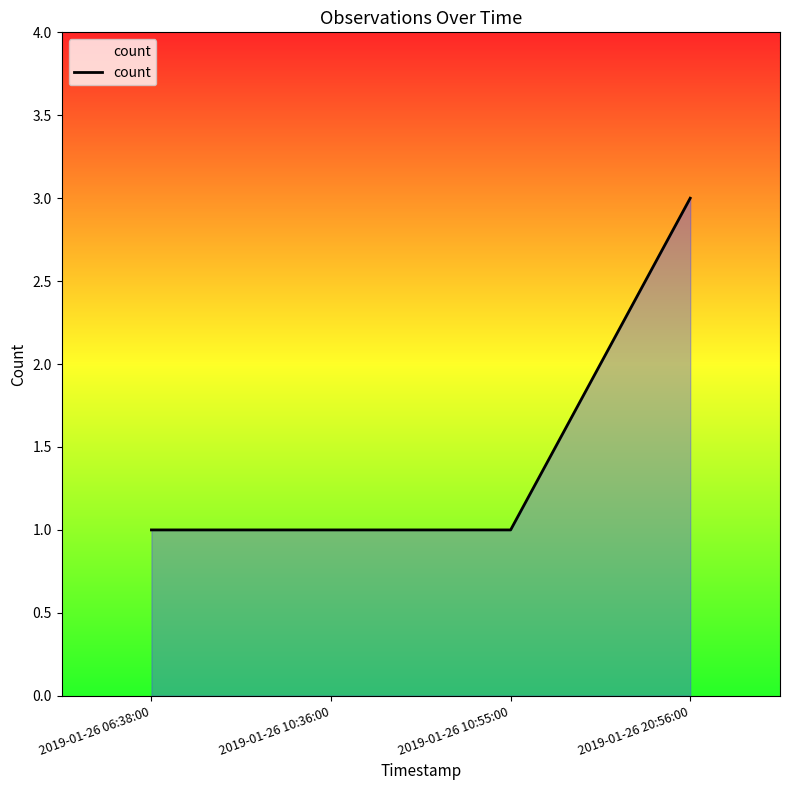

What position from the left is 2019-01-26 10:55:00?

3